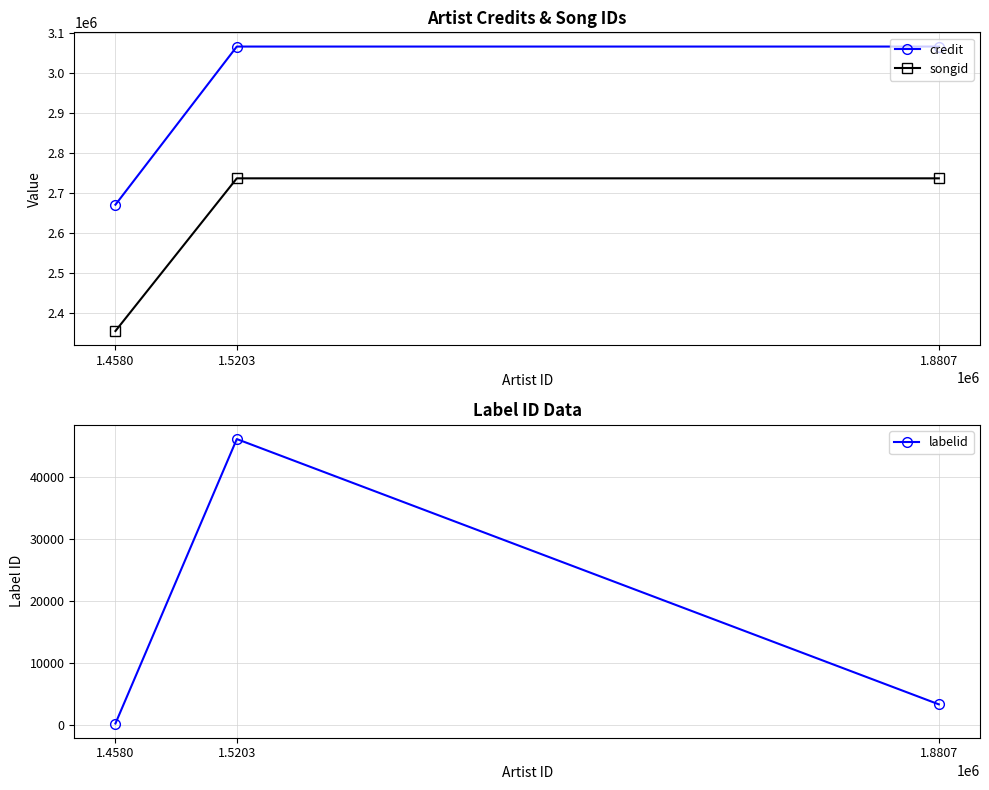

List the labels in order of credit value, smallest first.

1.4580, 1.5203, 1.8807